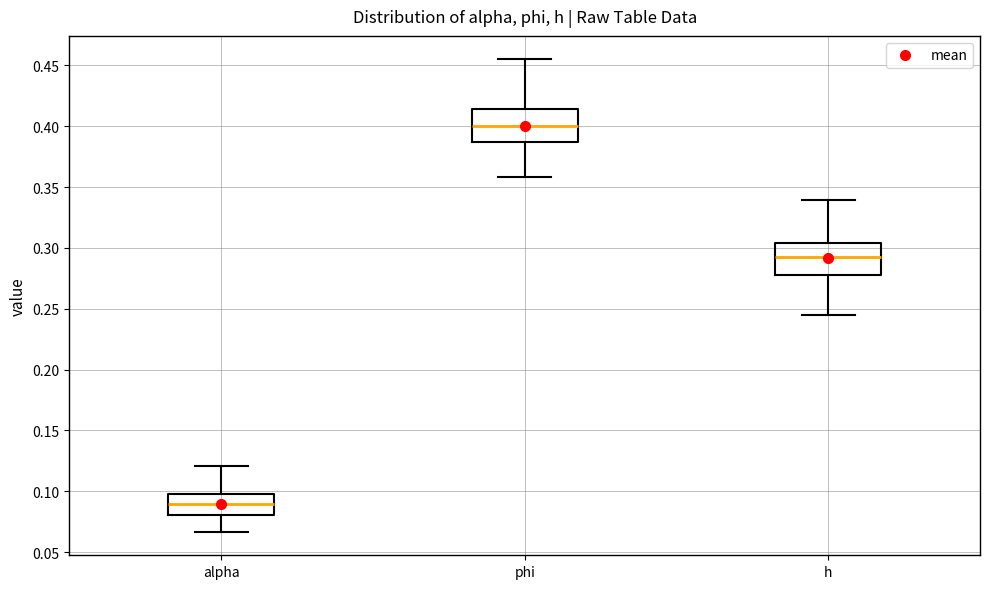

Where does the median line of the box for phi sit on the y-axis? The values are not printed on the chart, so give them approximately, as read against the axis.

0.400